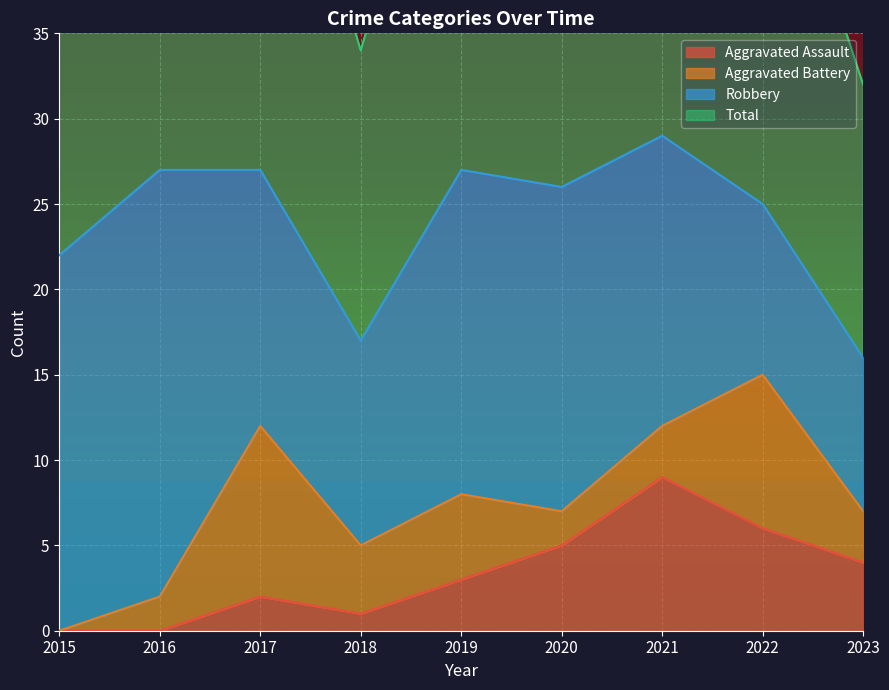

At which label is Total closest to 45?

2015